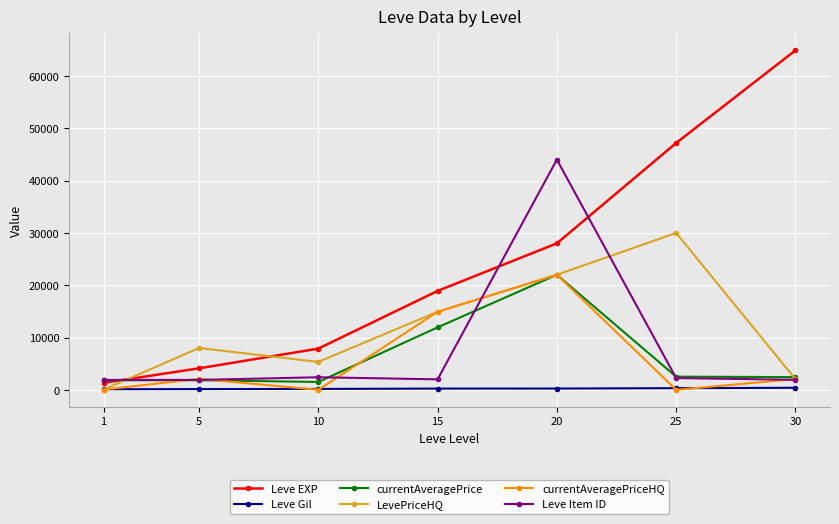

Rank the categories by LevePriceHQ value from lowest to highest.

1, 30, 10, 5, 15, 20, 25